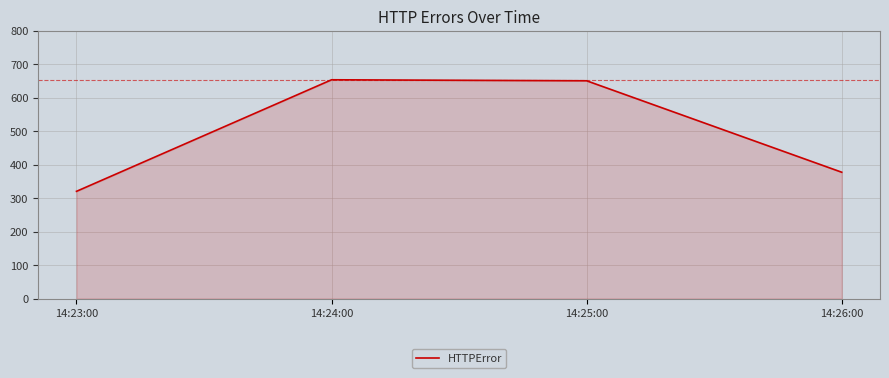

What is the ratio of the value at 14:24:00 to the value at 14:23:00?

2.0